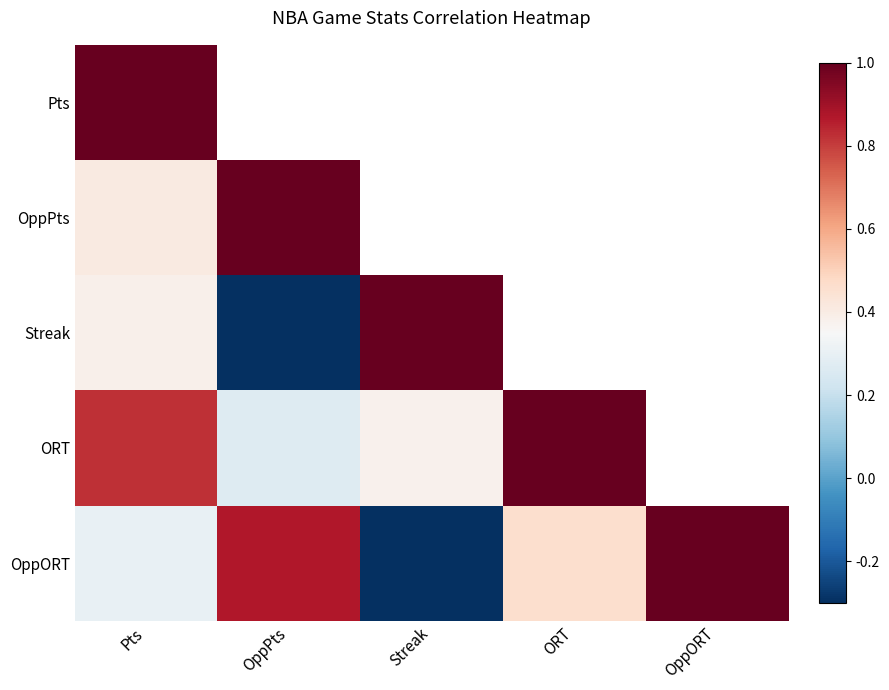

Rank the categories by ORT value from lowest to highest.

OppPts, Streak, Pts, ORT, OppORT